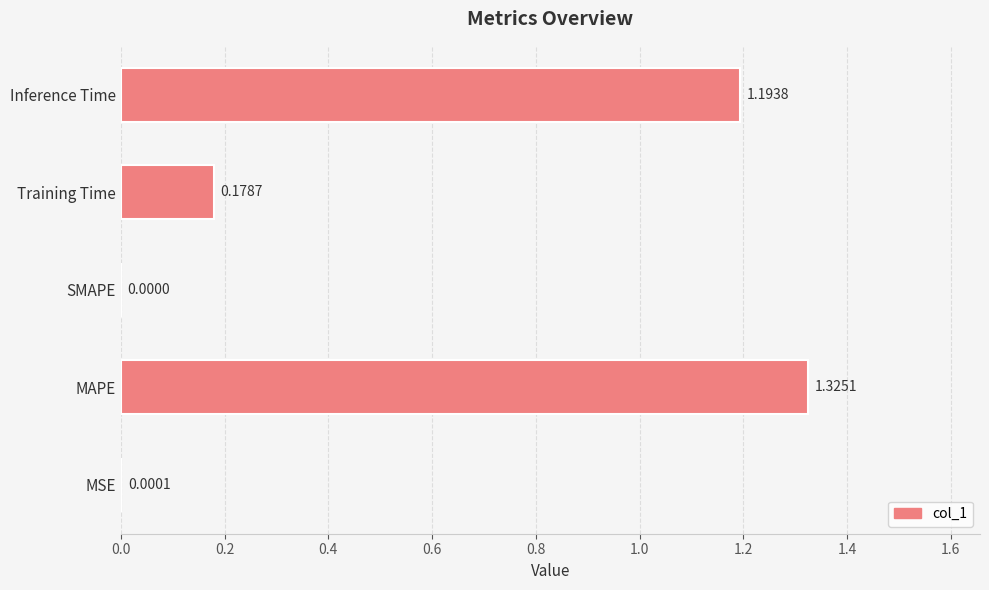

What is the change in value from MAPE to SMAPE?

-1.3